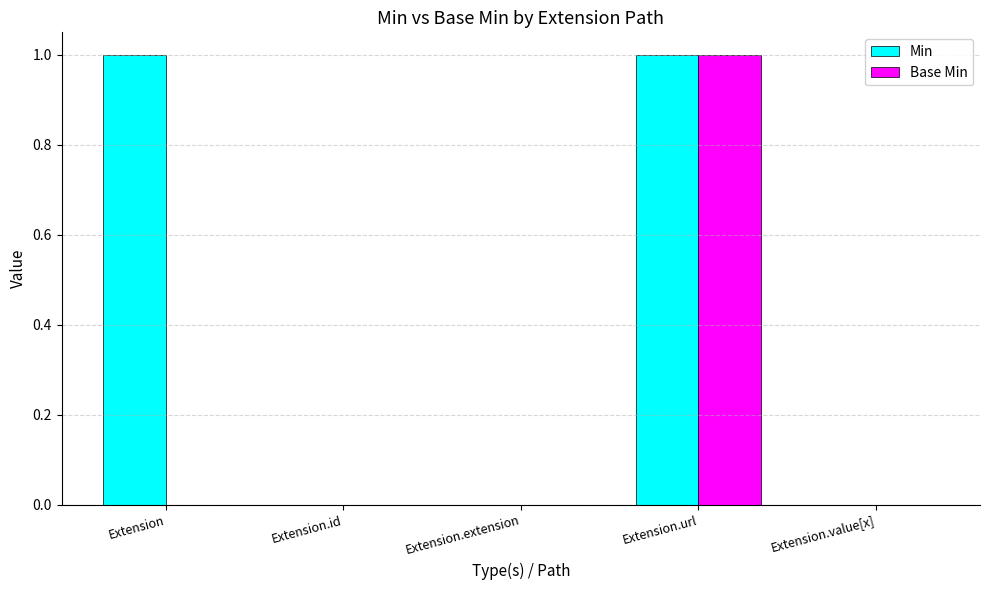

How many groups of bars are there?

5